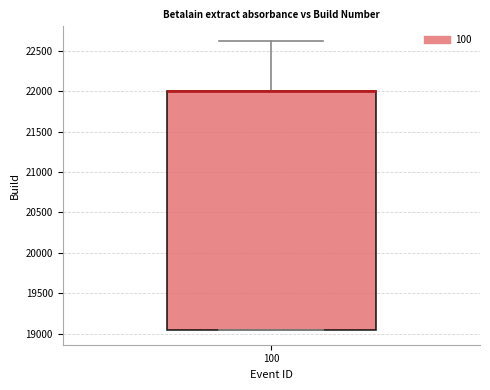

Read this box plot against the y-axis: the position of the median line, the range covered by the box, and the ends of both whiskers. The values are not printed on the chart, so give them approximately, as read against the axis.

median 22000 (drawn on the box's upper edge), box 19050 to 22000, whiskers 19050 to 22600